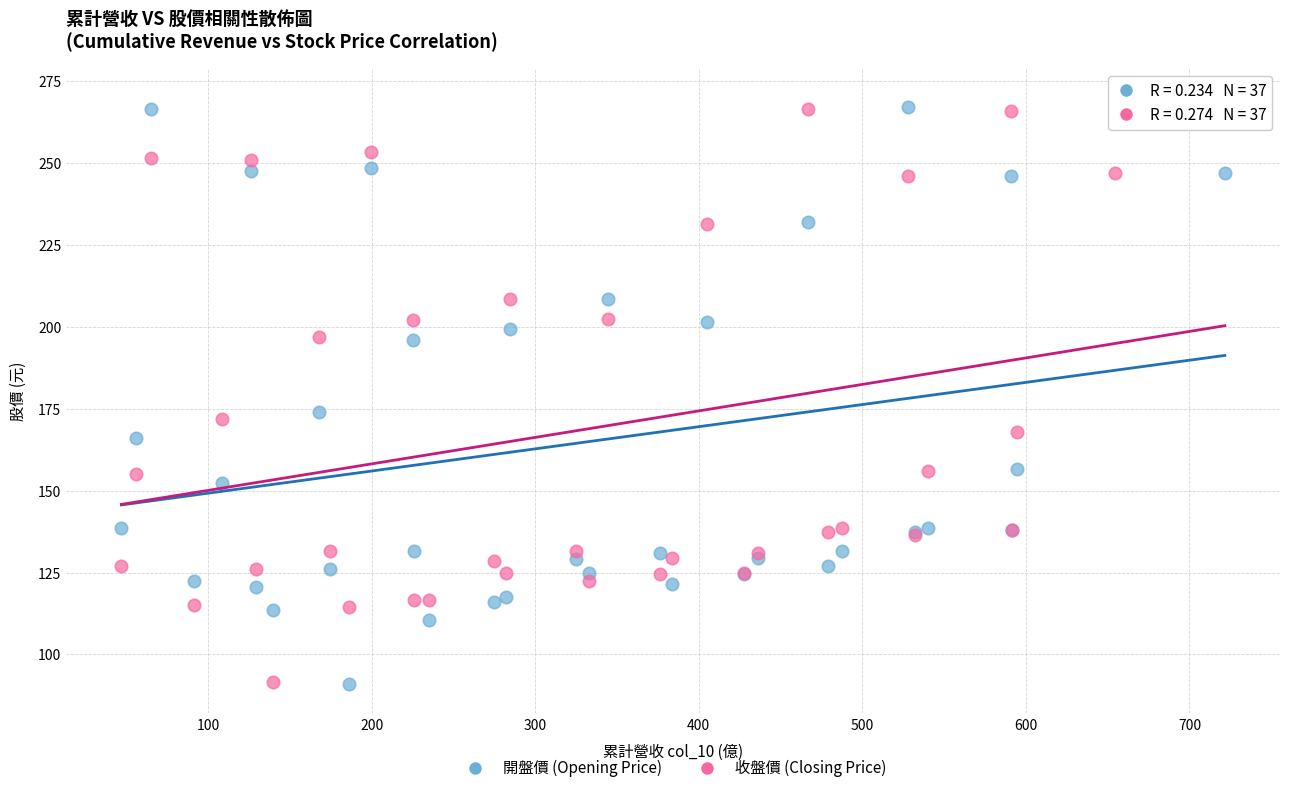

Which series reaches the maximum Y coordinate?

開盤價 (Opening Price)